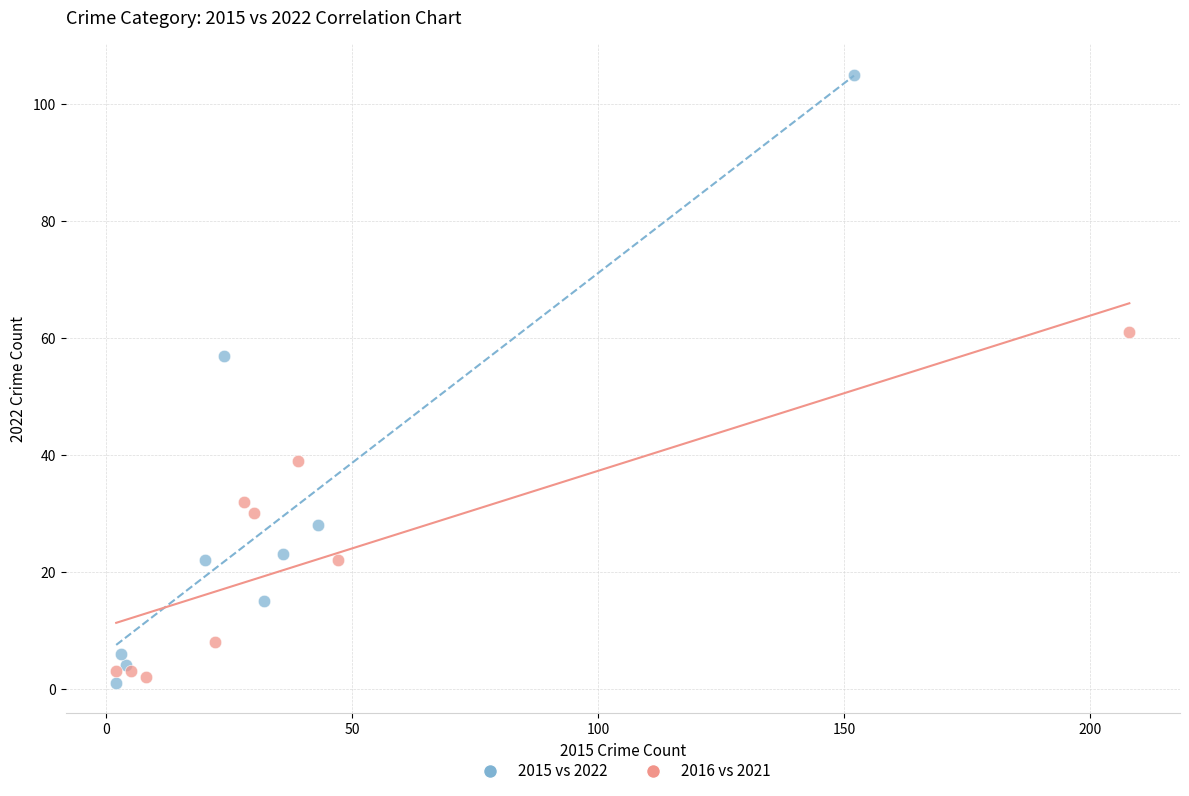

Which series has the largest Y range (max minus min)?

2015 vs 2022